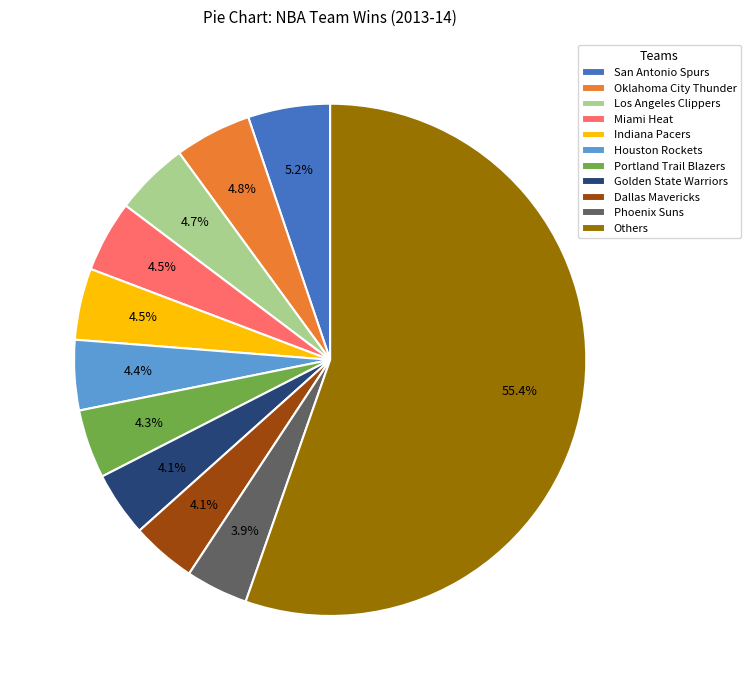

What is the largest slice in the pie chart?

Others